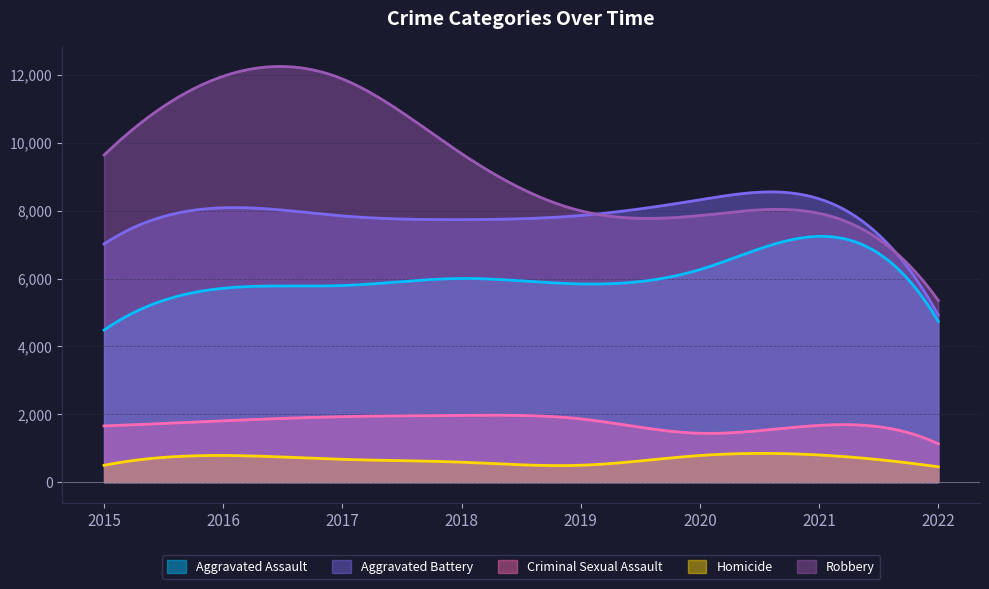

What is the average value of the Criminal Sexual Assault series?

1744.9